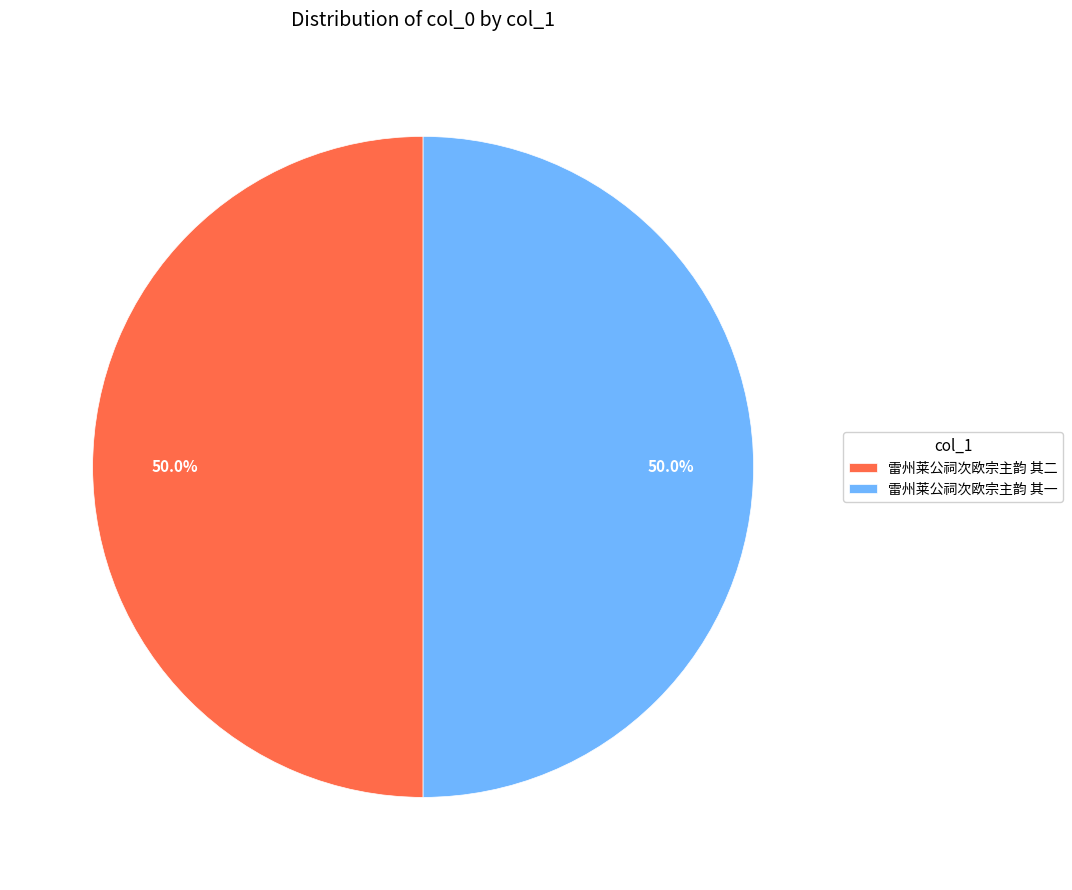

To the nearest percent, what percentage of the pie is 雷州莱公祠次欧宗主韵 其二?

50%